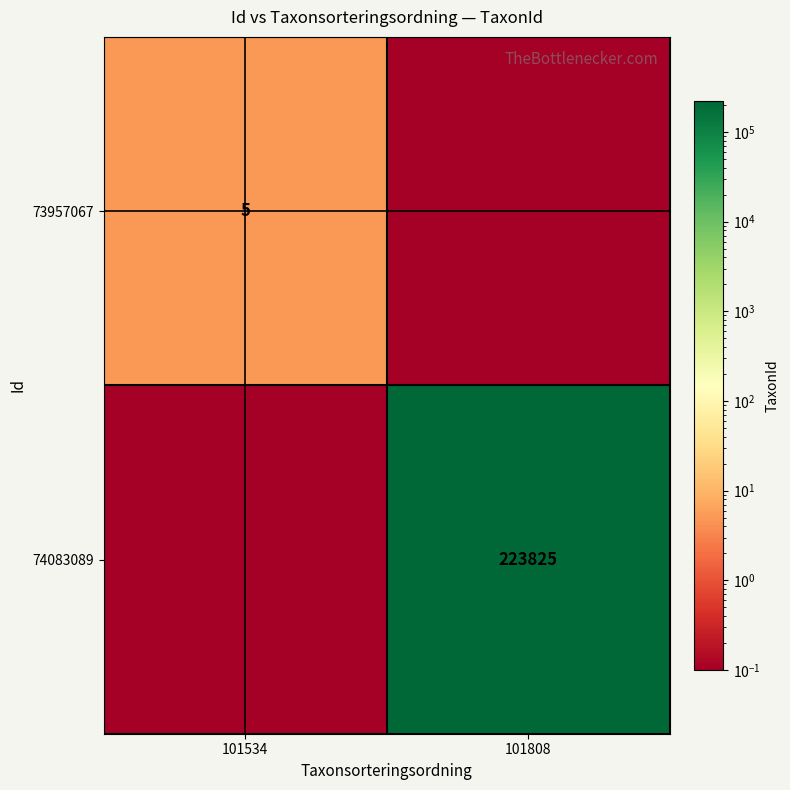

True or false: 73957067 has a value of 5.0 at 101534.

True